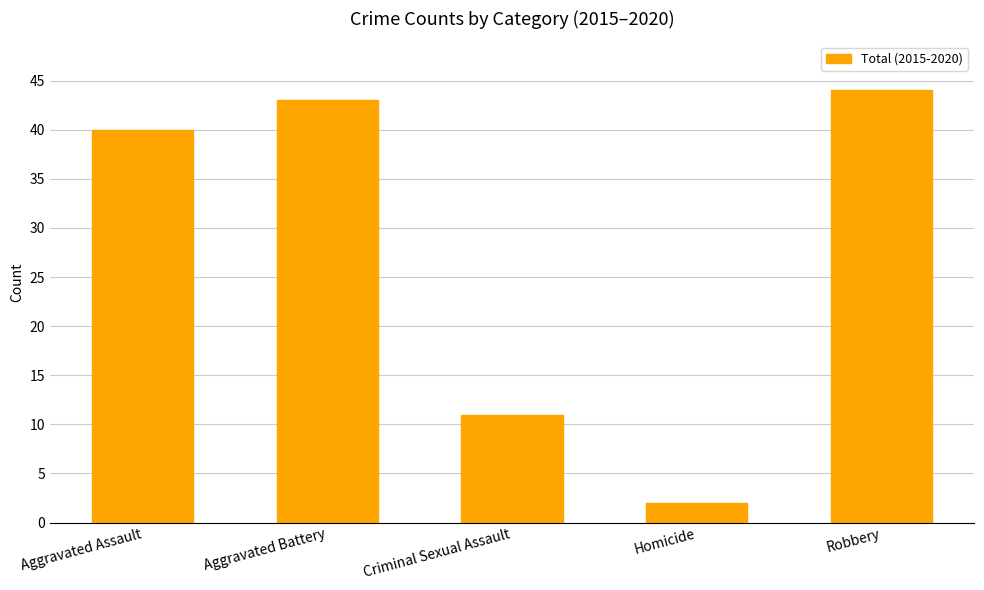

Which category has the lowest value across all series?

Homicide